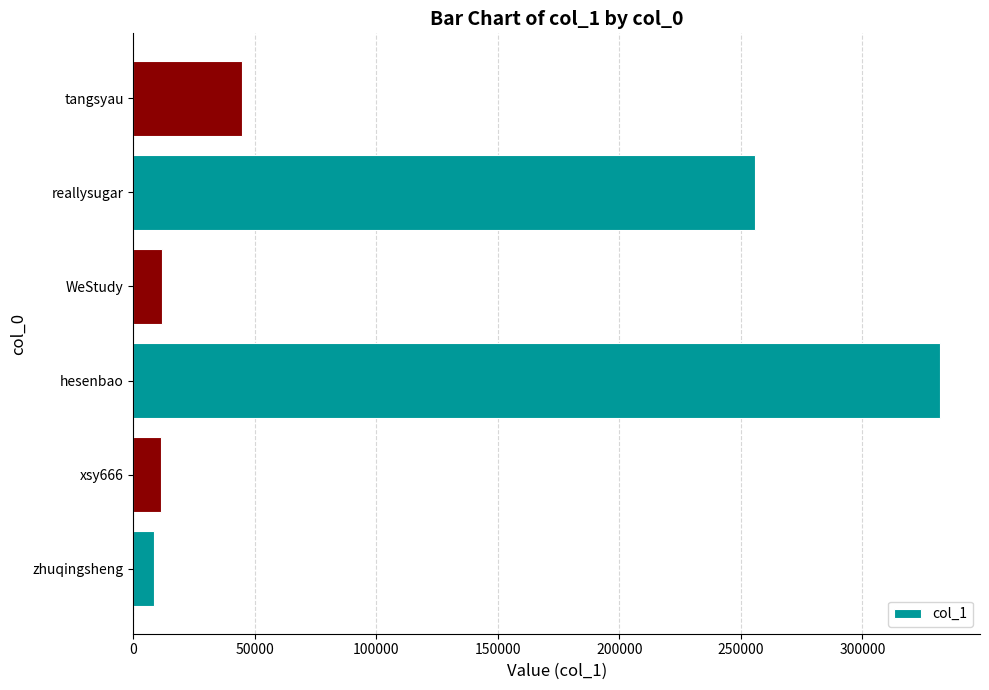

What is the sum of the values at xsy666 and WeStudy?

23116